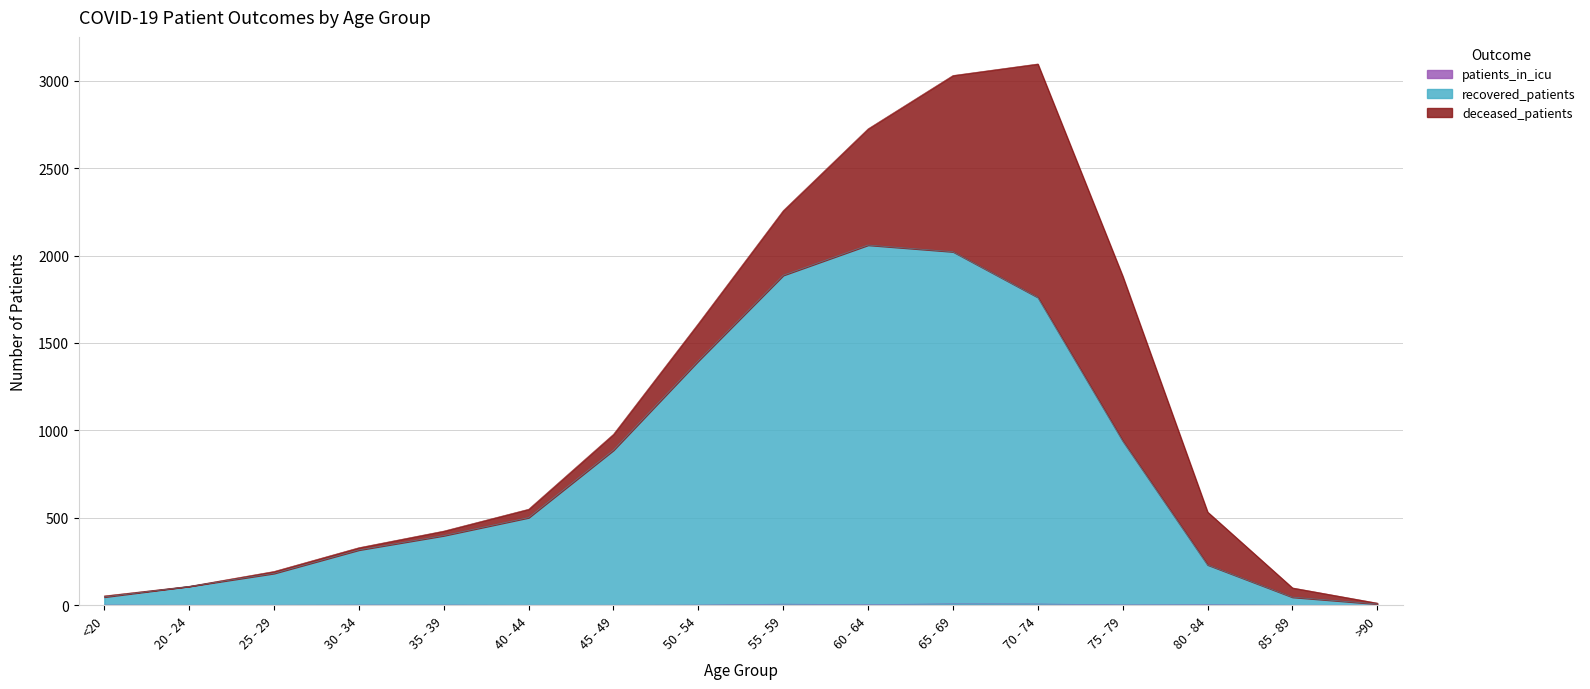

What is the total value across all series at 75 - 79?

1882